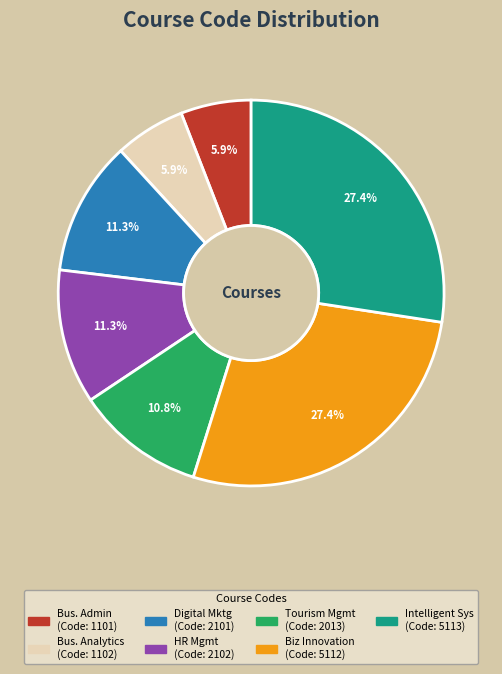

Is there a majority slice in this chart?

No